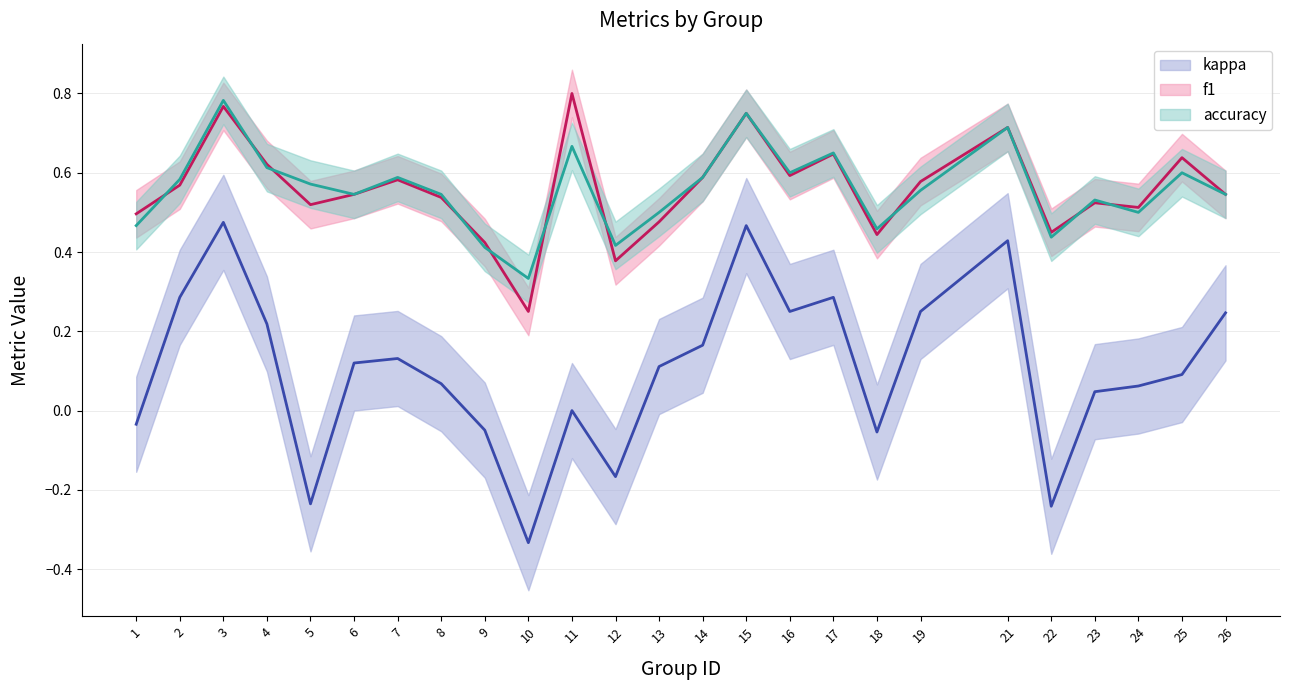

The value of accuracy at 9 is 0.4. True or false?

True